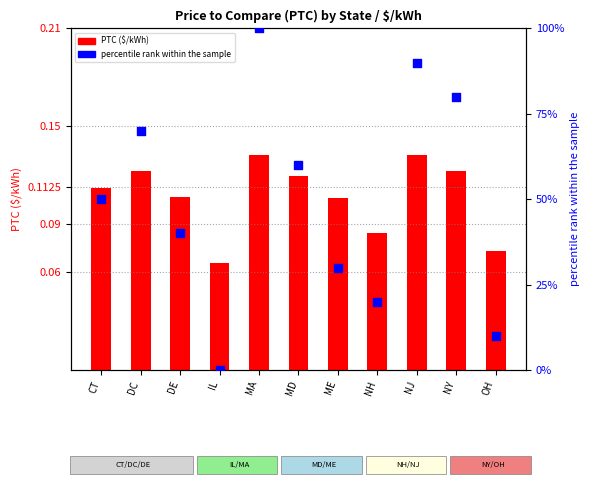

Which series contains the lowest Y value?

percentile rank within the sample